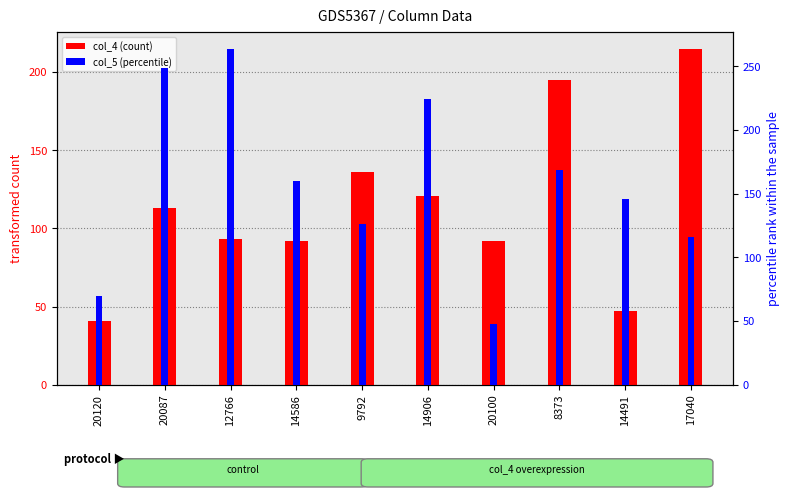

At which category is the sum across all series the highest?

8373